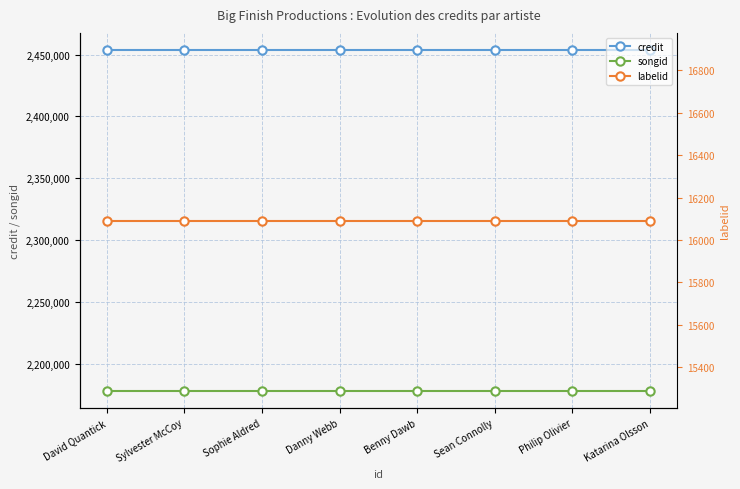

What position from the right is Danny Webb?

5